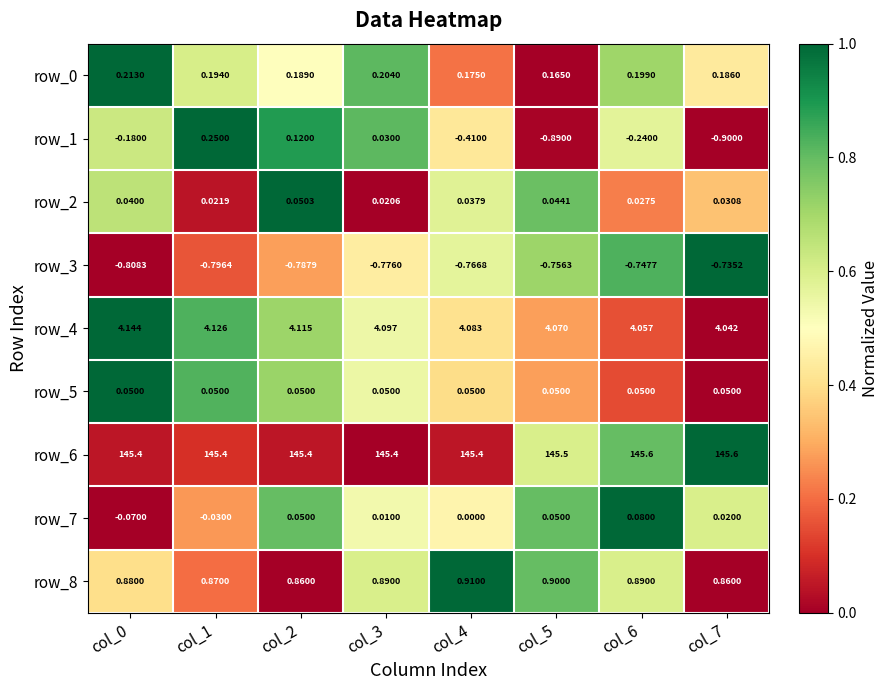

At which label is row_7 closest to 0?

col_4